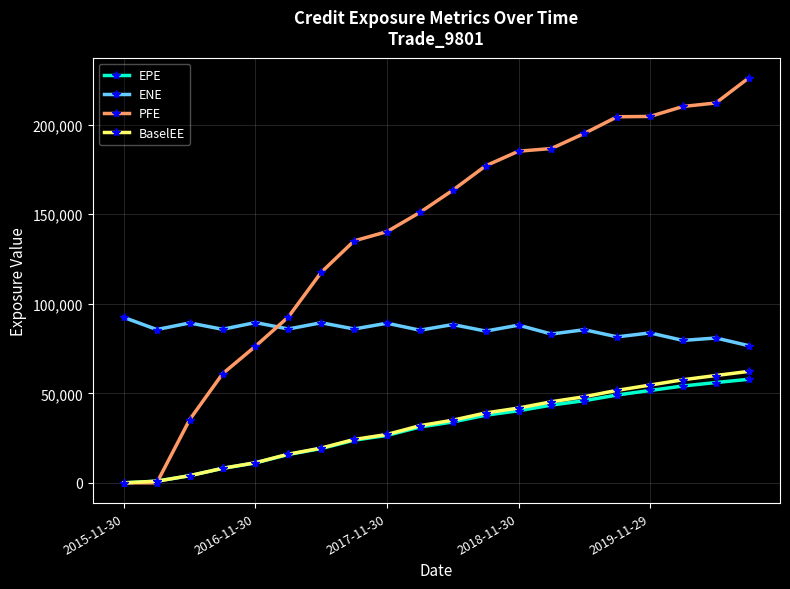

True or false: PFE and ENE cross at least once.

True